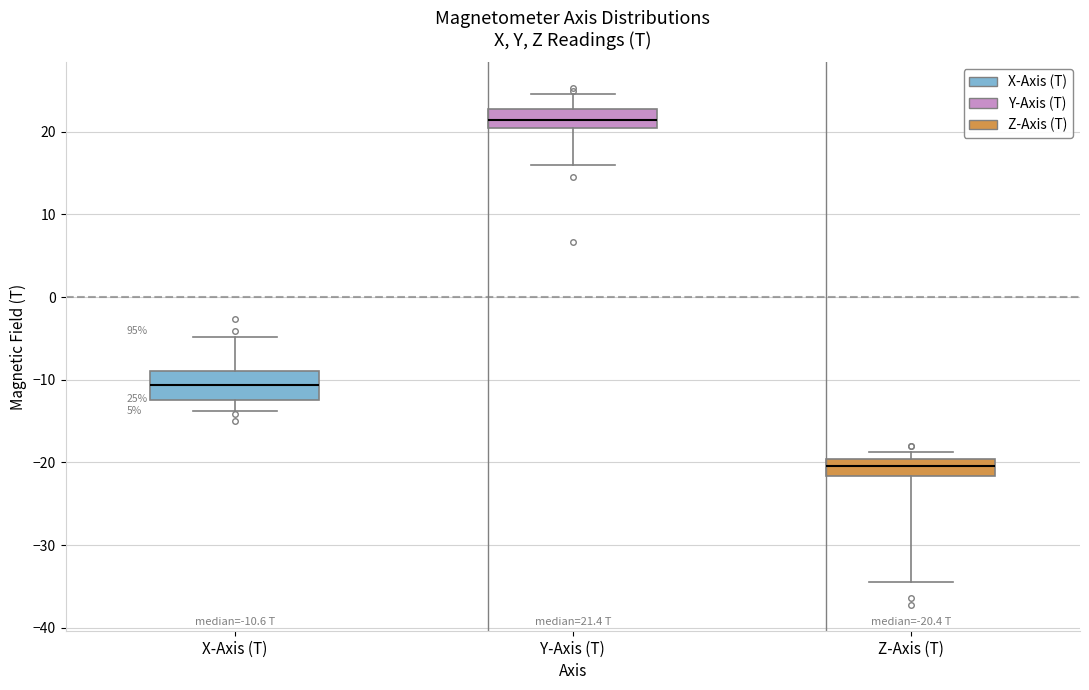

Which box has the highest median line?

Y-Axis (T)